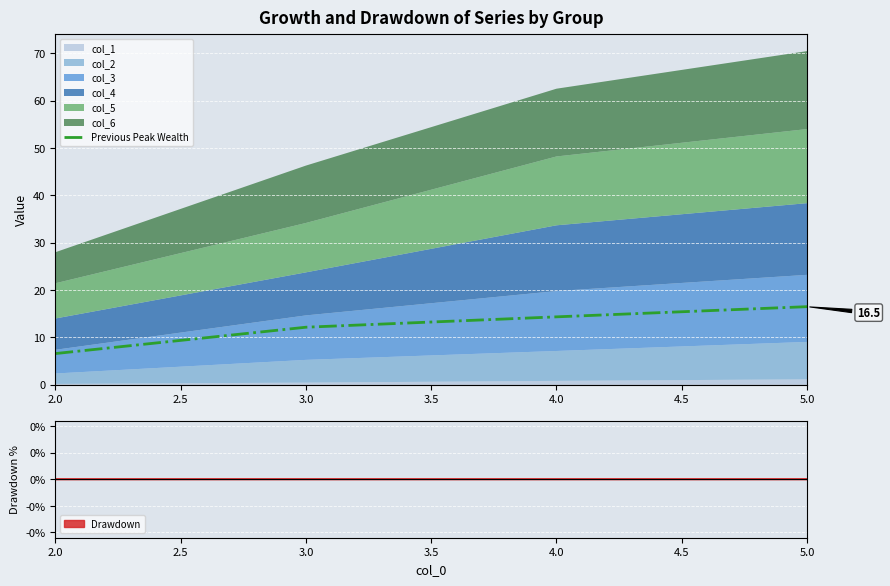

True or false: Previous Peak Wealth has more than 2 interior local peaks.

False